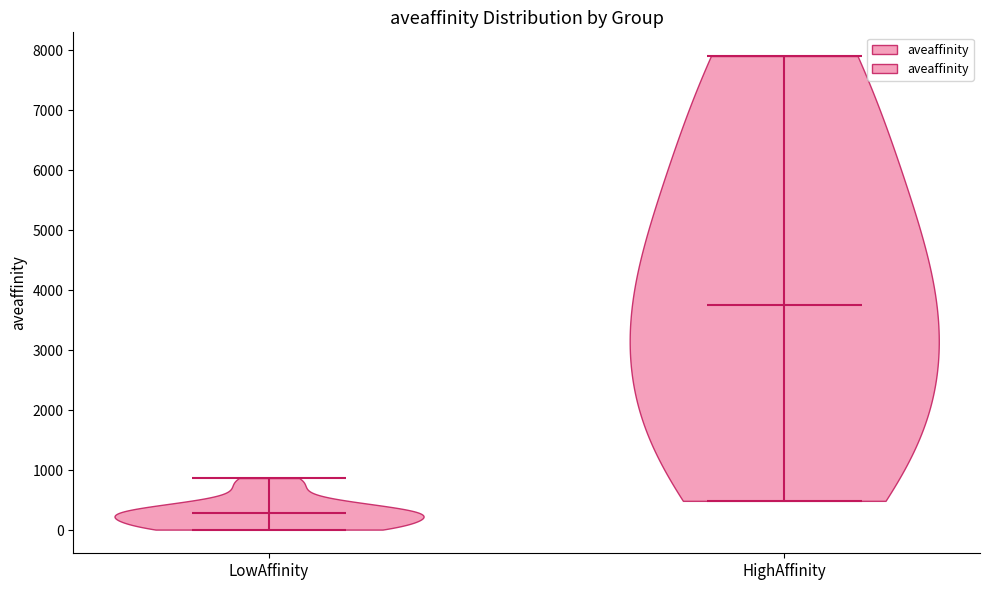

Which violin has the lowest median line?

LowAffinity